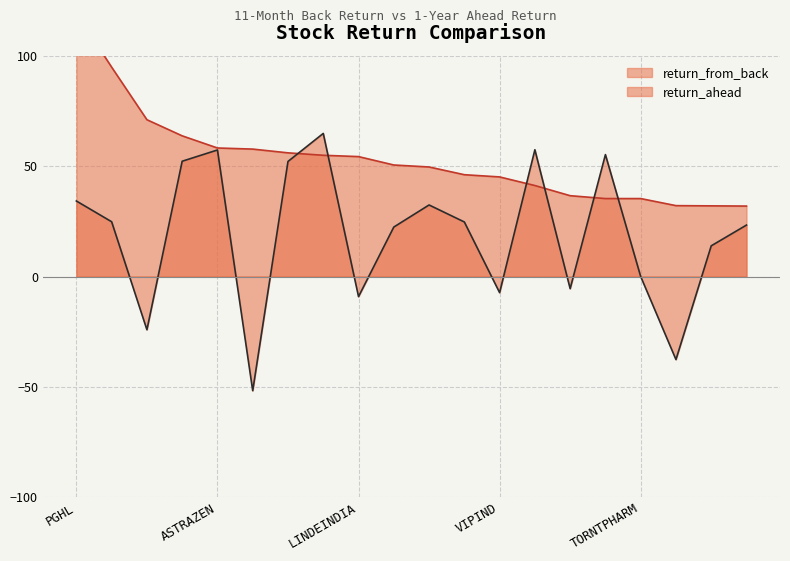

Reading right to left, what are all the values shown in this chart?

return_from_back: HONAUT=31.9	HINDUNILVR=32.0	AUROPHARMA=32.1	TORNTPHARM=35.3	NAUKRI=35.3	HAVELLS=36.6	ABBOTINDIA=41.2	VIPIND=45.1	ASTRAL=46.1	NESTLEIND=49.6	DIVISLAB=50.5	LINDEINDIA=54.3	BAJFINANCE=54.9	COFORGE=56.0	DHANI=57.7	ASTRAZEN=58.2	BATAINDIA=63.7	PRAJIND=71.0	VINATIORGA=94.8	PGHL=119.2
return_ahead: HONAUT=23.3	HINDUNILVR=13.9	AUROPHARMA=-37.6	TORNTPHARM=0.0	NAUKRI=55.2	HAVELLS=-5.5	ABBOTINDIA=57.4	VIPIND=-7.3	ASTRAL=24.7	NESTLEIND=32.4	DIVISLAB=22.4	LINDEINDIA=-9.1	BAJFINANCE=64.8	COFORGE=52.1	DHANI=-51.7	ASTRAZEN=57.3	BATAINDIA=52.2	PRAJIND=-24.1	VINATIORGA=24.8	PGHL=34.2